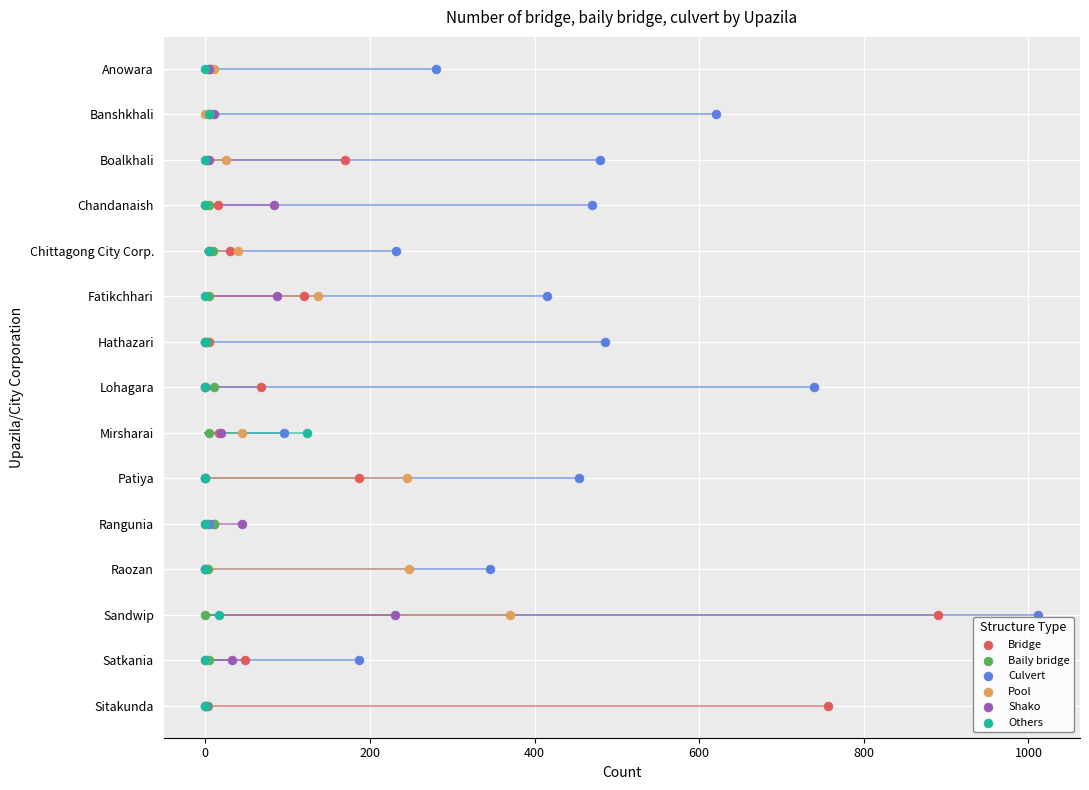

What are all the series names shown in the legend?

Bridge, Baily bridge, Culvert, Pool, Shako, Others